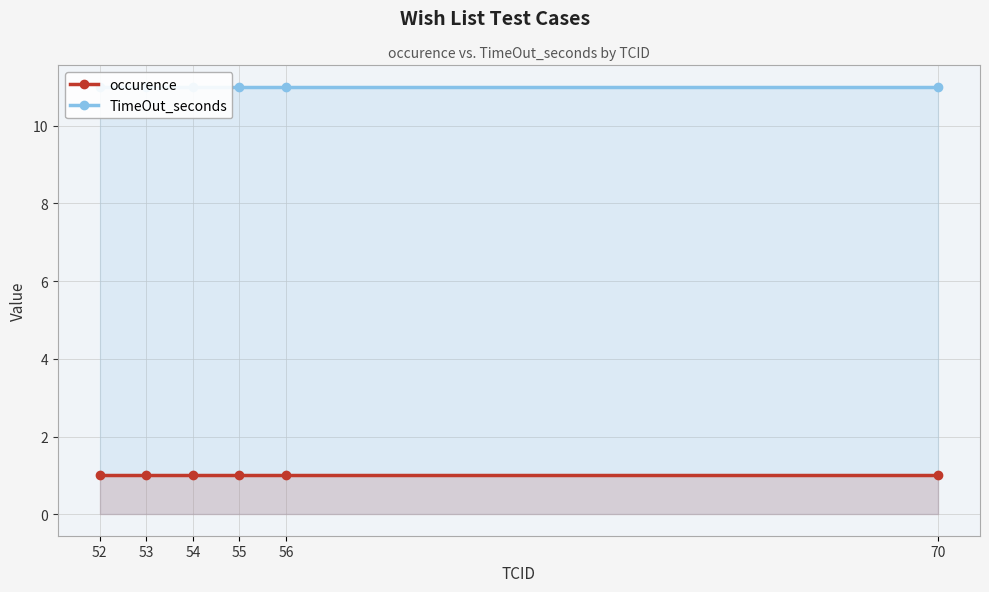

Between 56 and 55, which is larger?

56